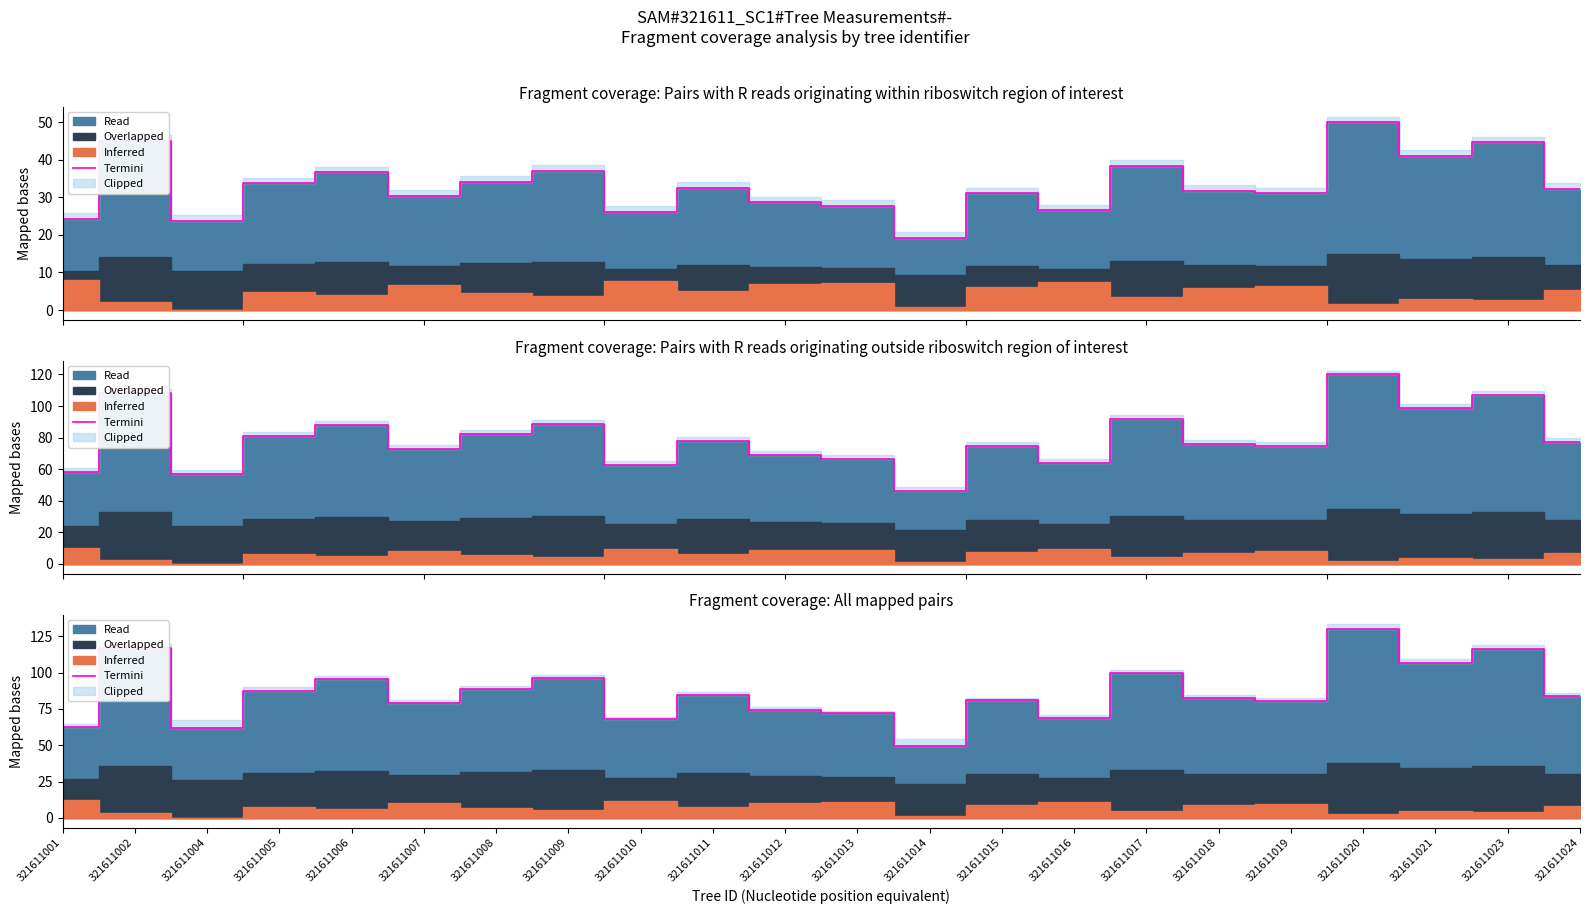

What is the greatest value displayed?

130.0